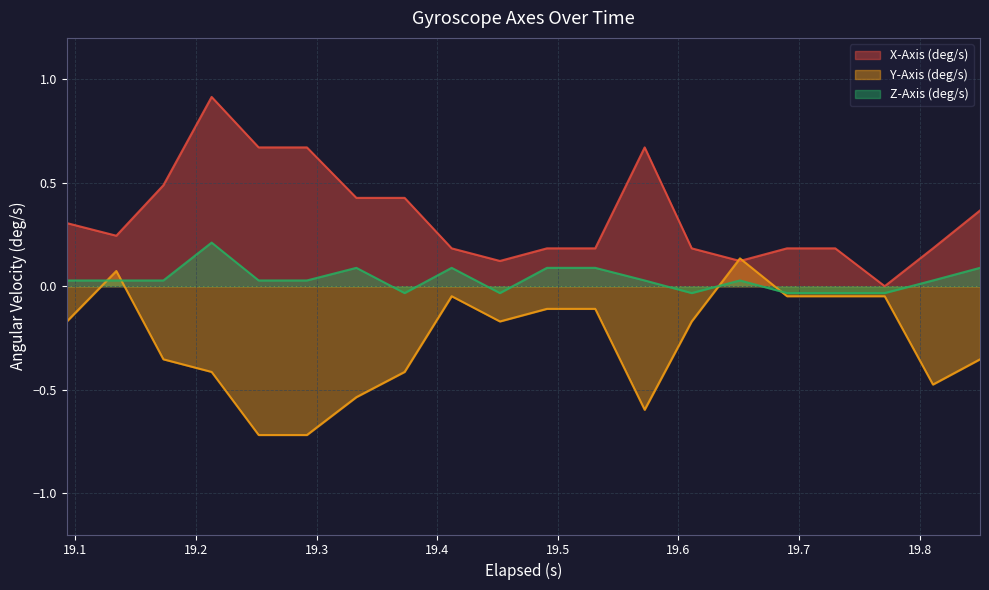

Is it true that Z-Axis (deg/s) equals 0.1 at 19.85?

False